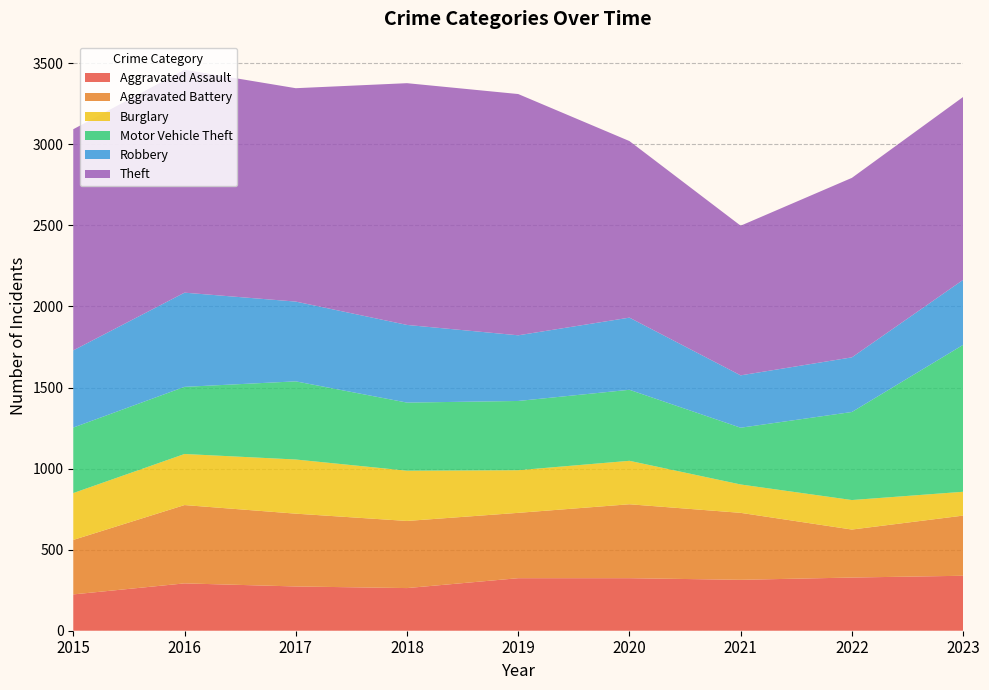

Reading right to left, list all the values displayed in this chart.

Aggravated Assault: 339	328	314	324	324	263	273	292	224
Aggravated Battery: 371	296	413	456	403	414	449	483	336
Burglary: 147	182	175	268	263	310	334	315	289
Motor Vehicle Theft: 906	543	350	438	427	420	482	414	404
Robbery: 401	337	323	445	405	479	492	581	476
Theft: 1128	1107	923	1089	1488	1491	1316	1375	1364